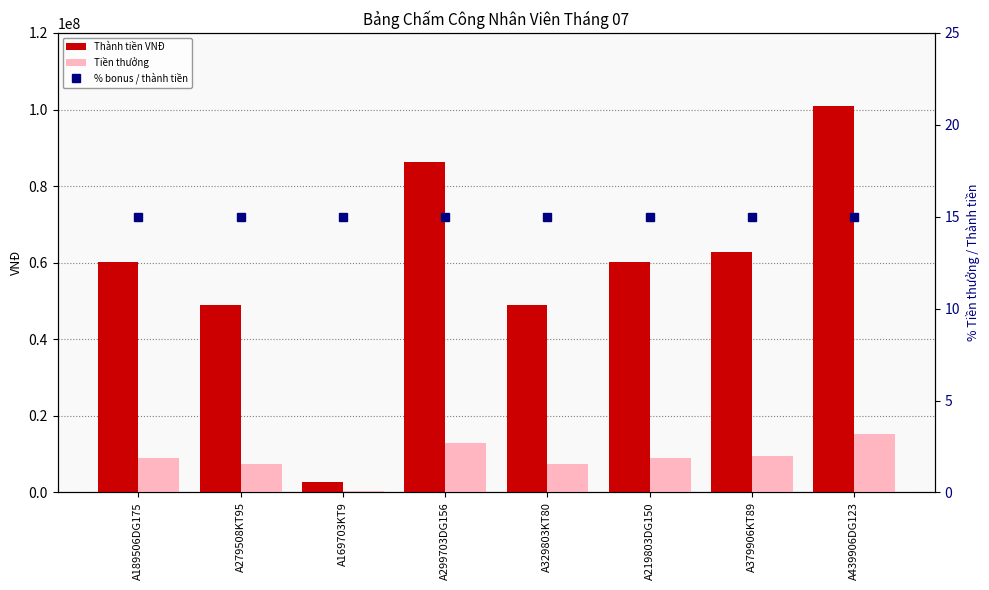

Which label corresponds to the largest value in the chart?

A439906DG123